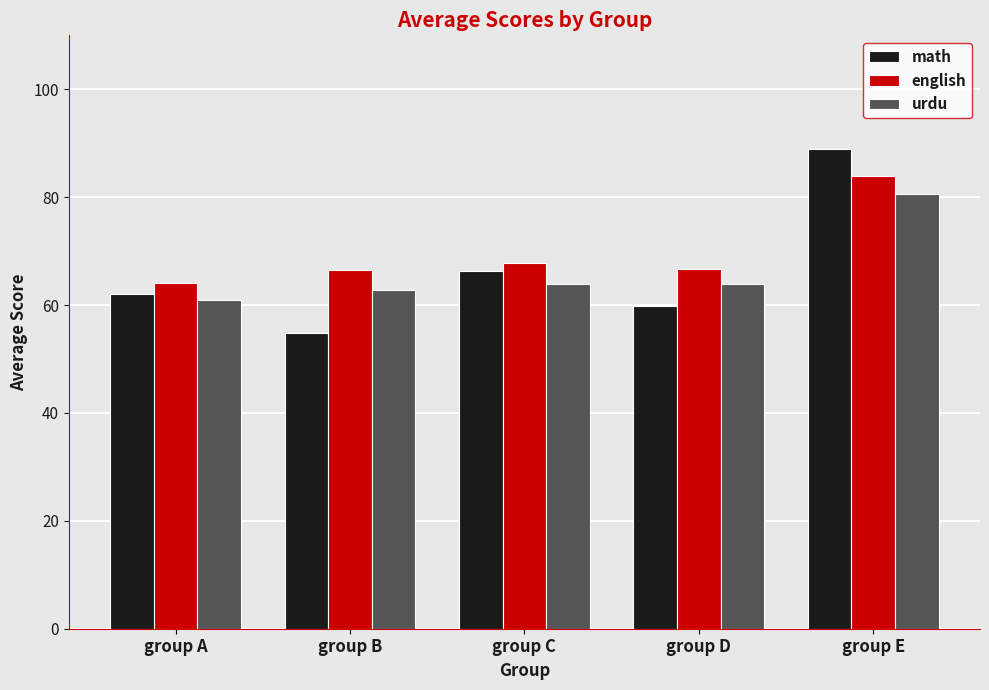

Which category has the highest value in the english series?

group E